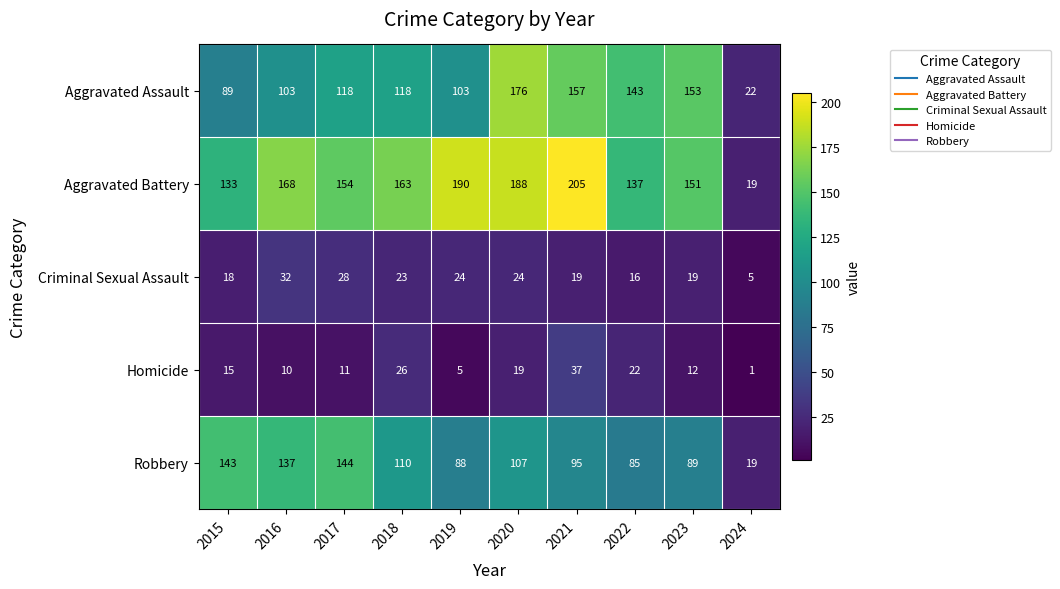

What is the sum of the Aggravated Battery values at 2015 and 2017?

287